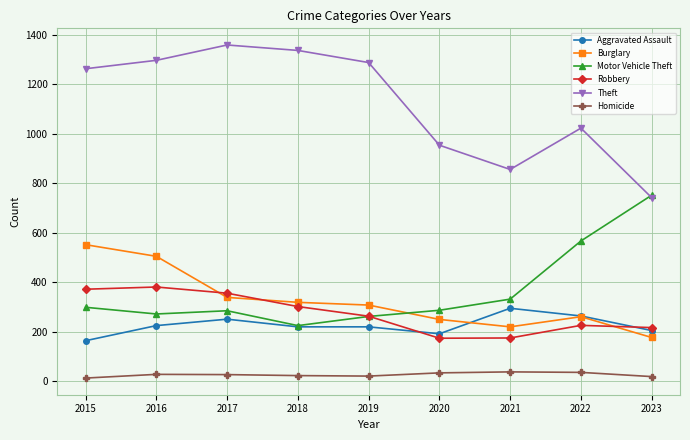

Which series has the largest total across all categories?

Theft